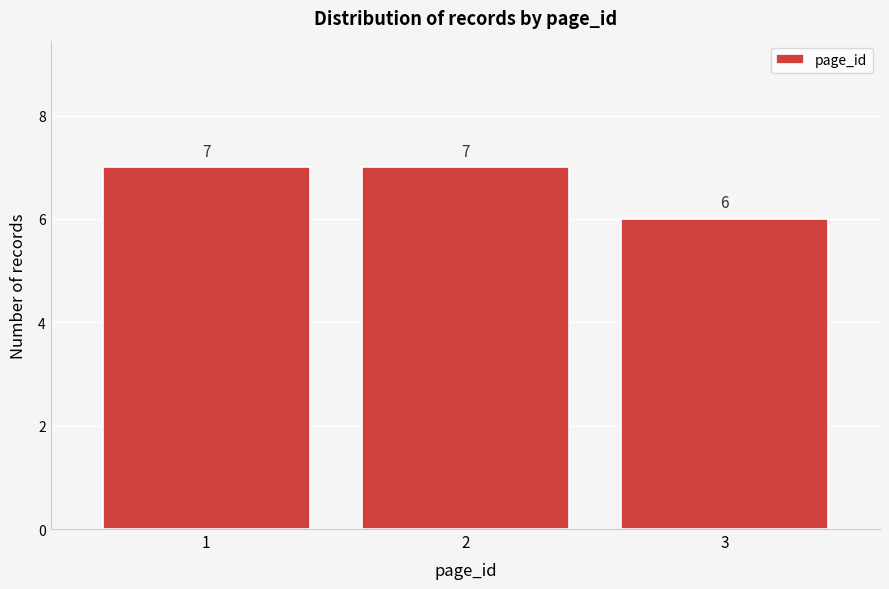

Reading left to right, transcribe all the data shown in this chart.

1=7	2=7	3=6